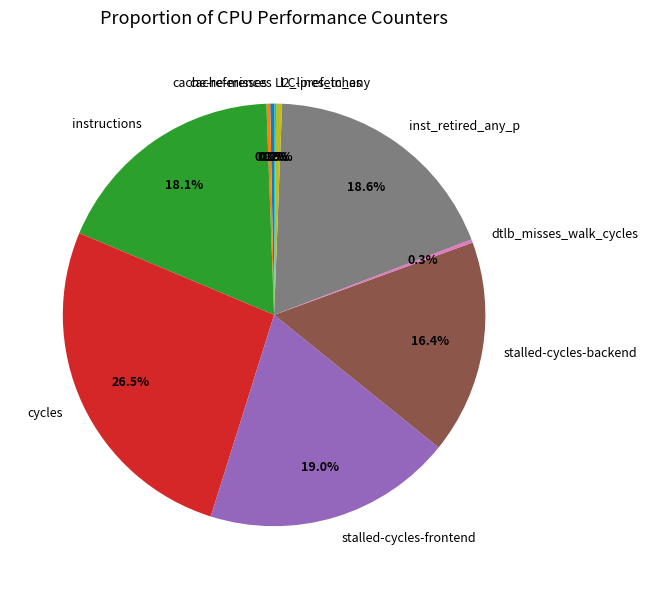

What is the total percentage of stalled-cycles-frontend and l2_lines_in_any?

19.5%